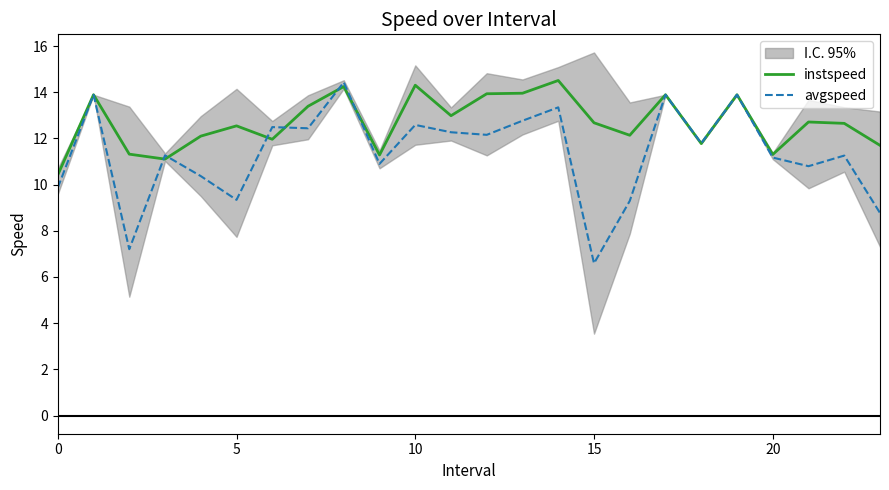

Is this an area chart (filled region under the line)?

No